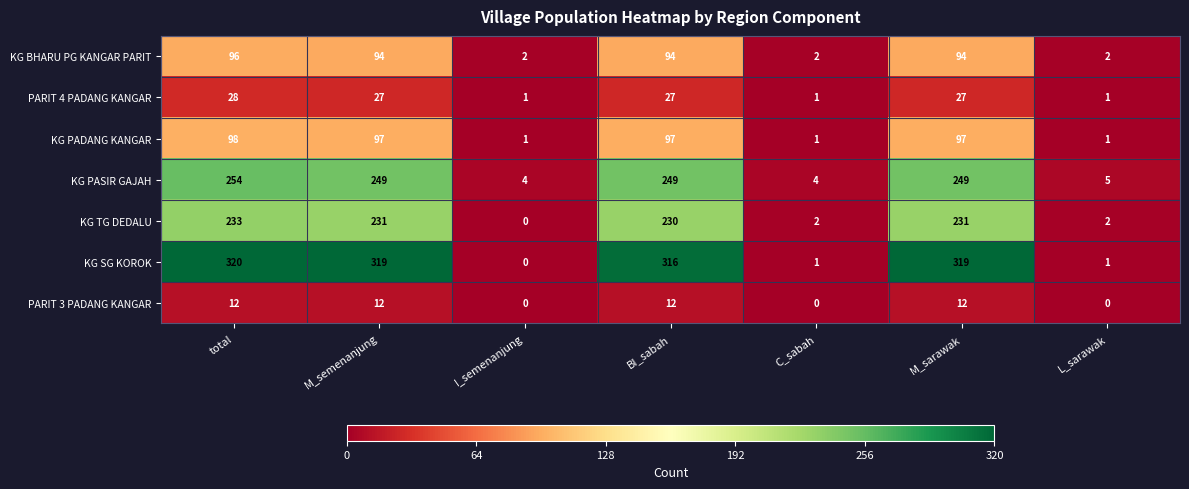

List the series in order of their peak value, highest first.

KG SG KOROK, KG PASIR GAJAH, KG TG DEDALU, KG PADANG KANGAR, KG BHARU PG KANGAR PARIT, PARIT 4 PADANG KANGAR, PARIT 3 PADANG KANGAR